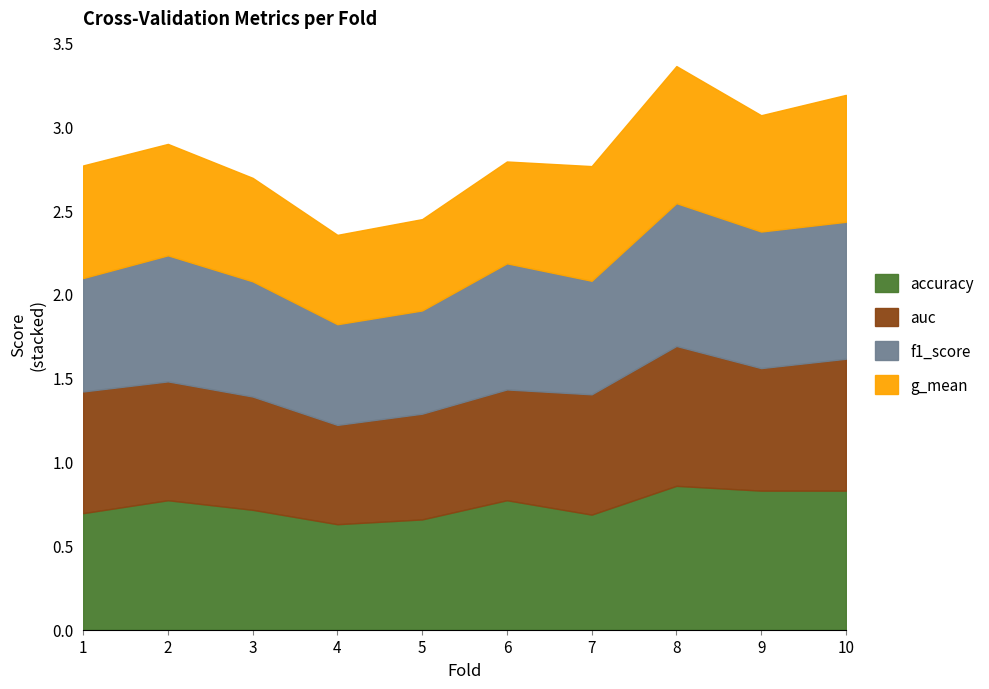

Between 2 and 3, which is larger?

2